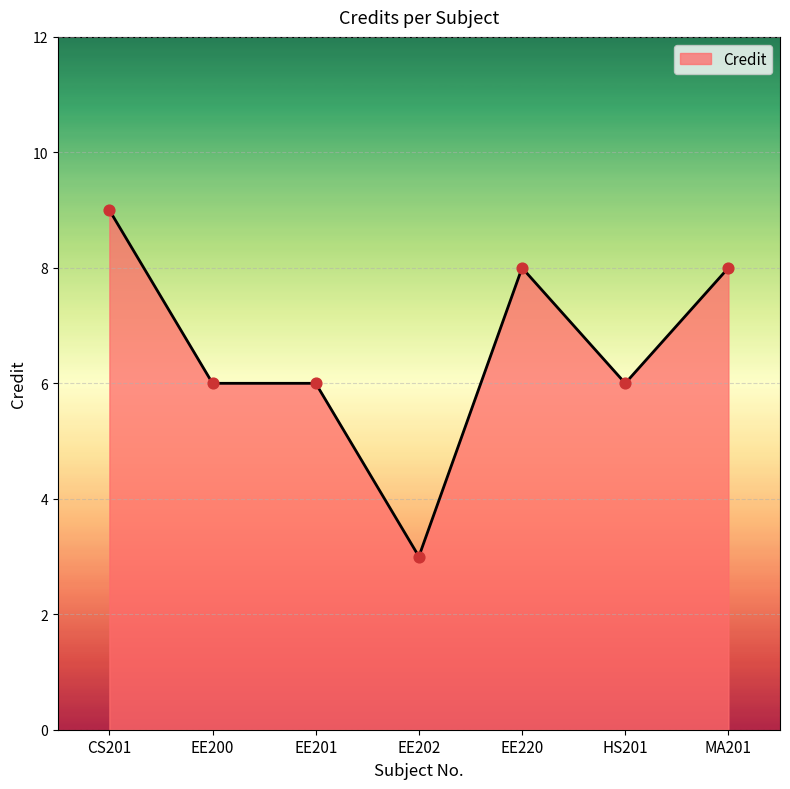

What is the change in value from EE201 to EE220?

+2